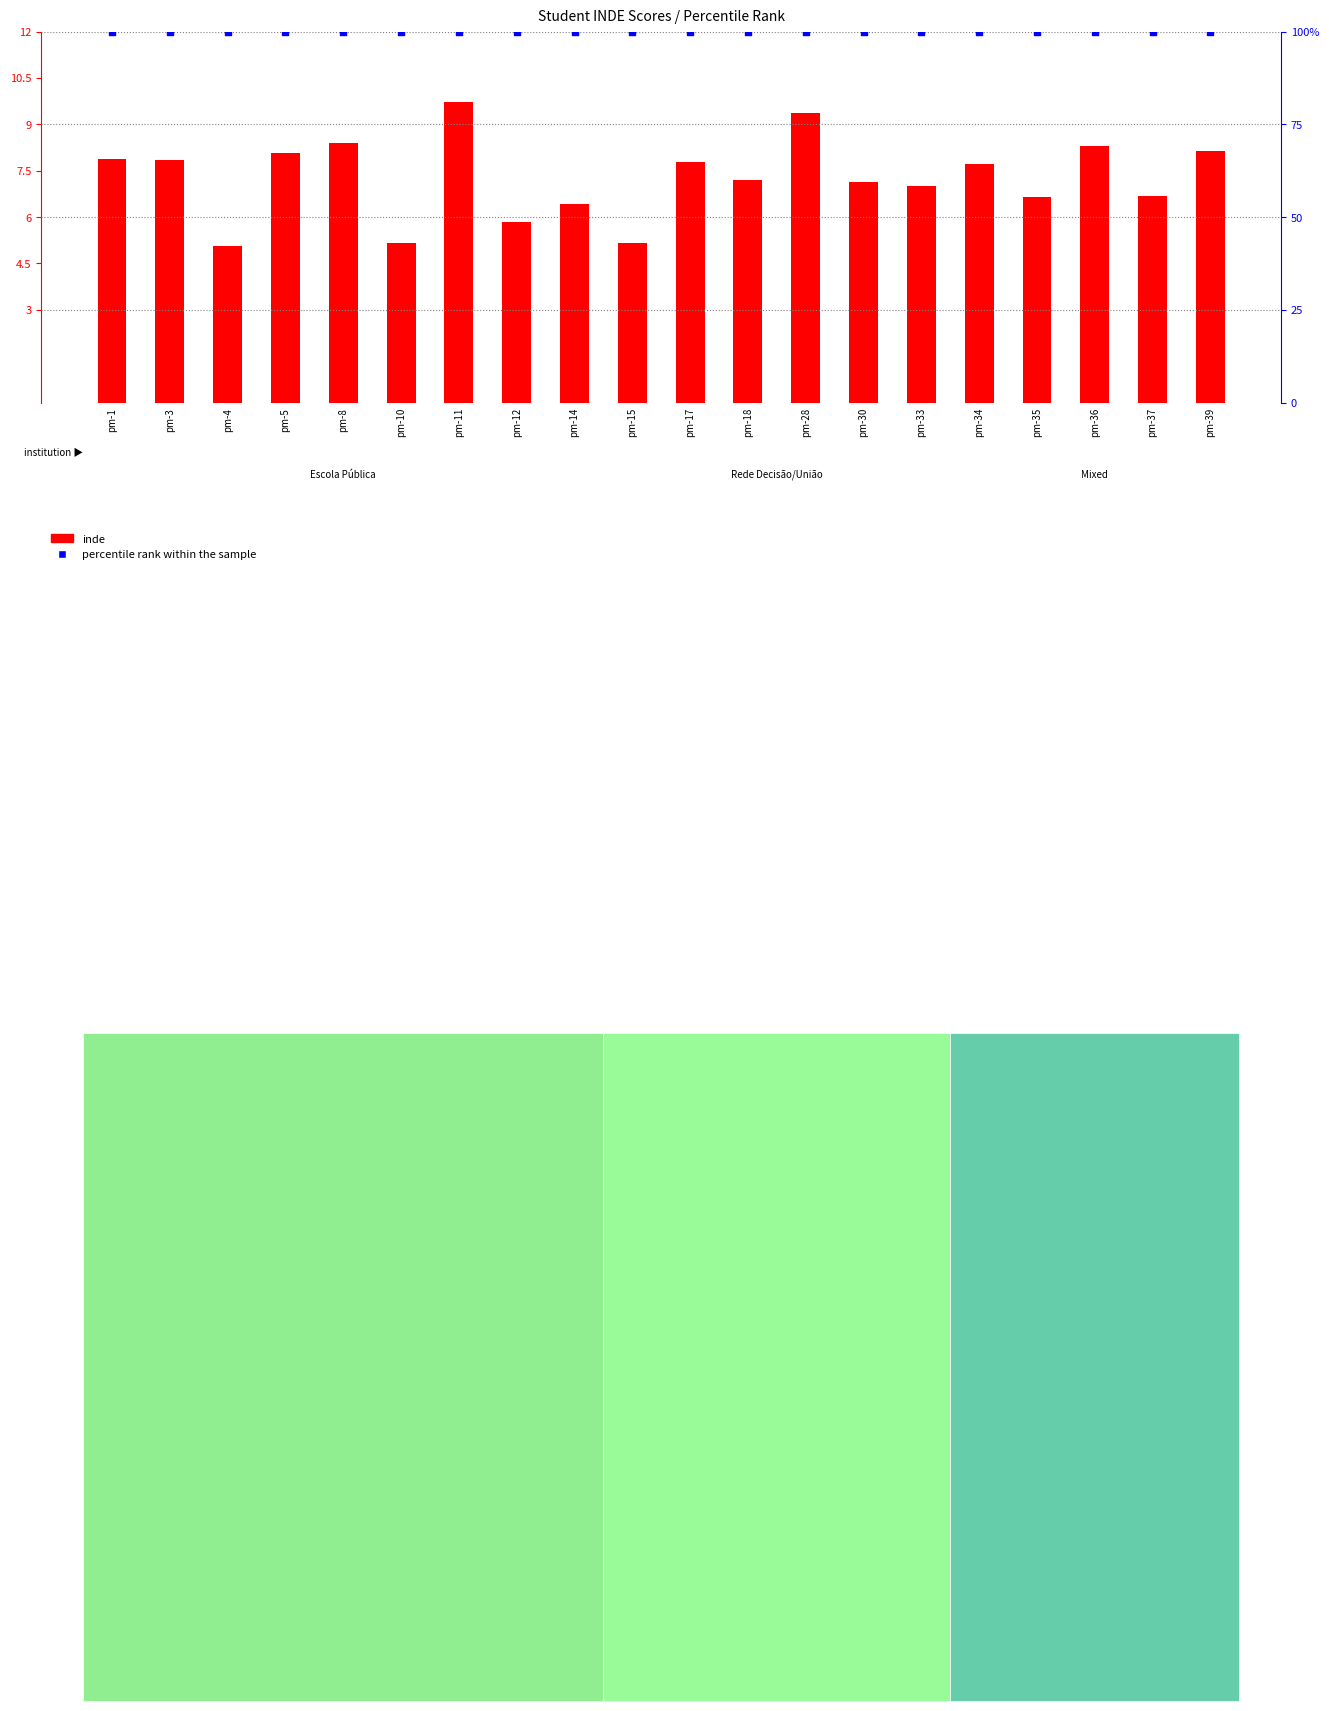

At how many categories does at least one series exceed 46?

20